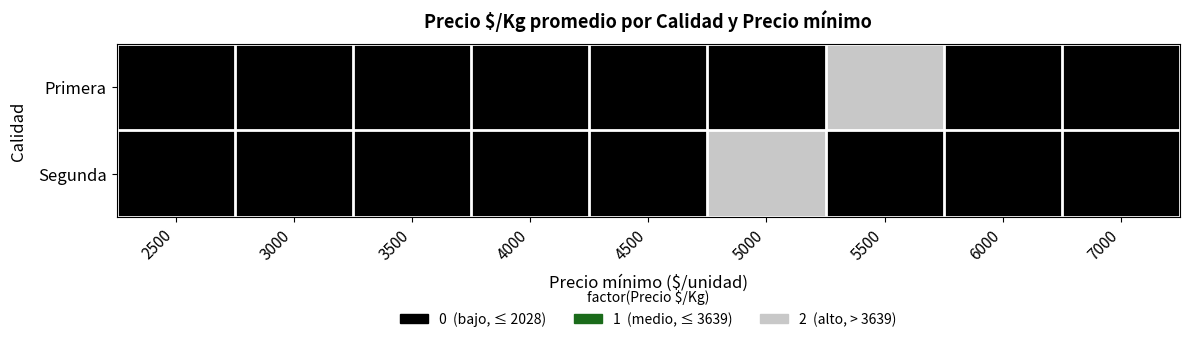

Count the number of categories in the chart.

9